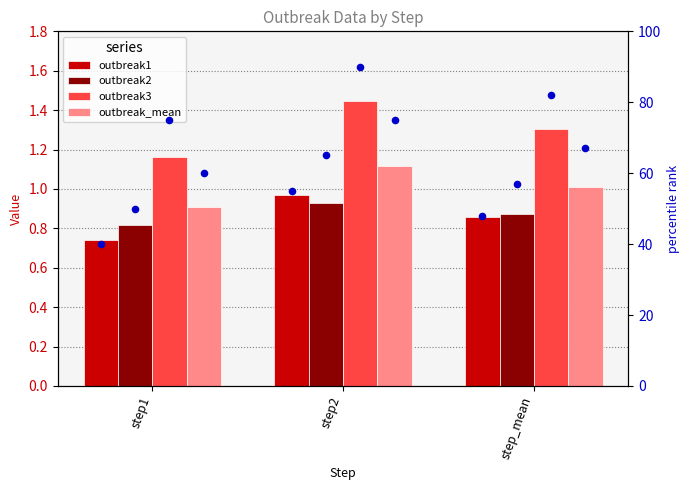

At which category is the sum across all series the highest?

step2